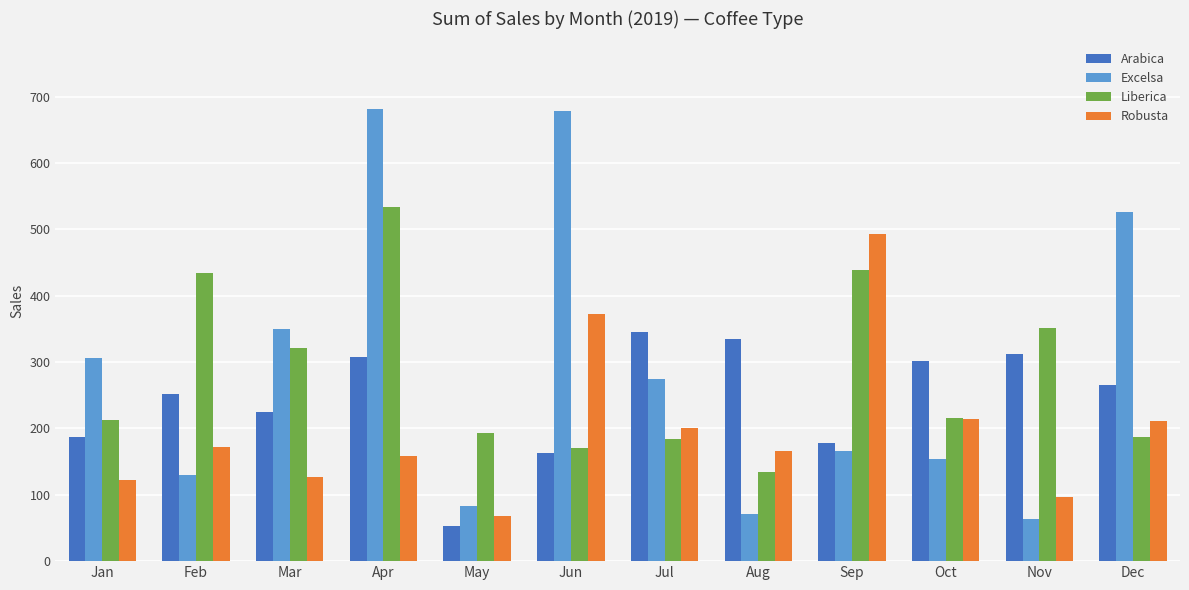

List the series in order of their peak value, lowest first.

Arabica, Robusta, Liberica, Excelsa